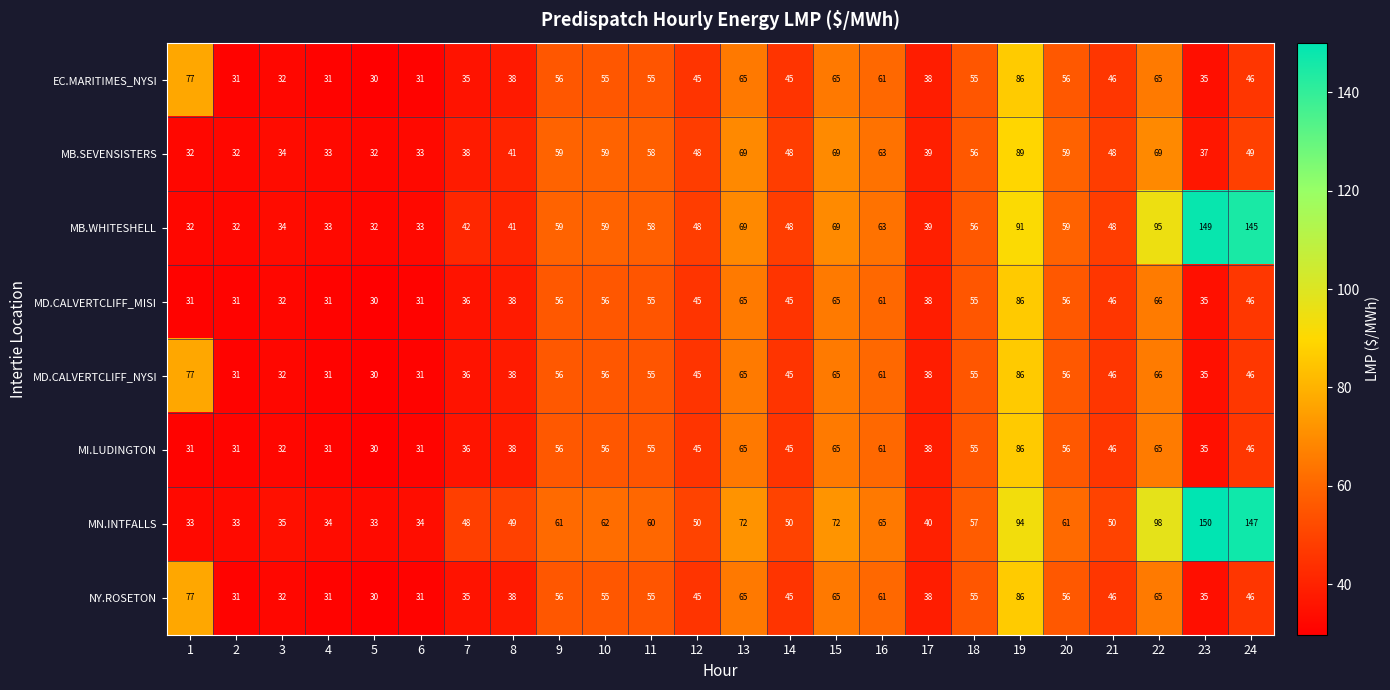

The MB.SEVENSISTERS series shows 37 at 23. True or false?

True